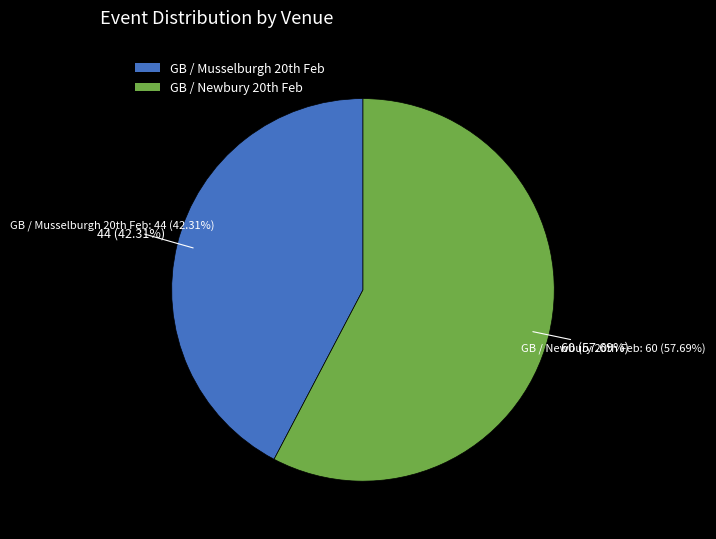

Which slice is the largest?

GB / Newbury 20th Feb